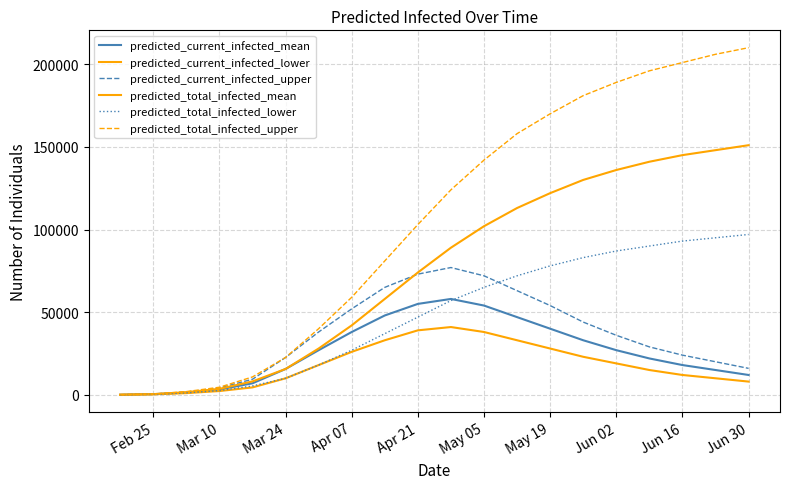

True or false: predicted_total_infected_mean and predicted_total_infected_lower cross at least once.

False